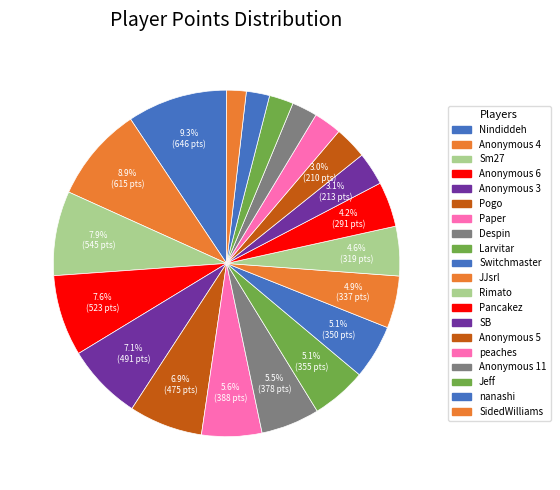

How many segments does this pie chart have?

20